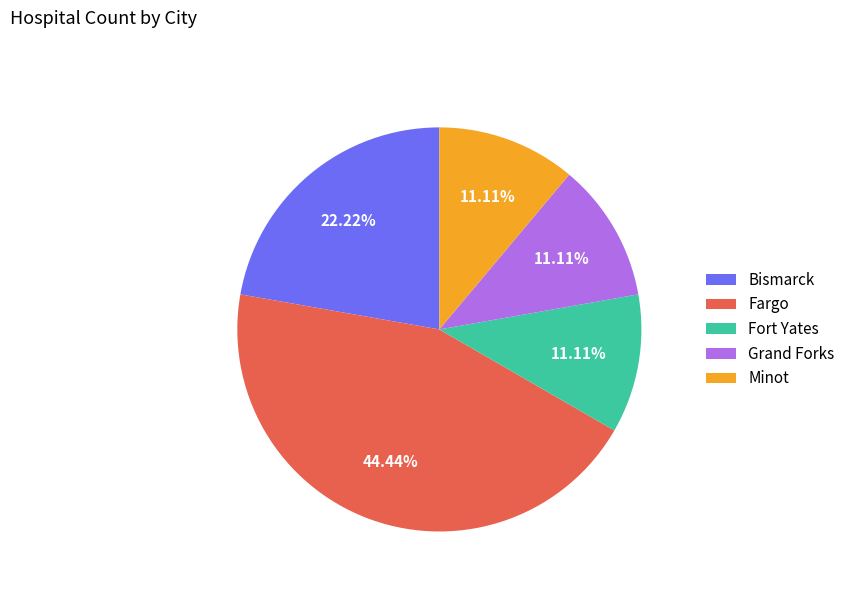

To the nearest percent, what is the difference between the largest and smallest slice percentages?

33%